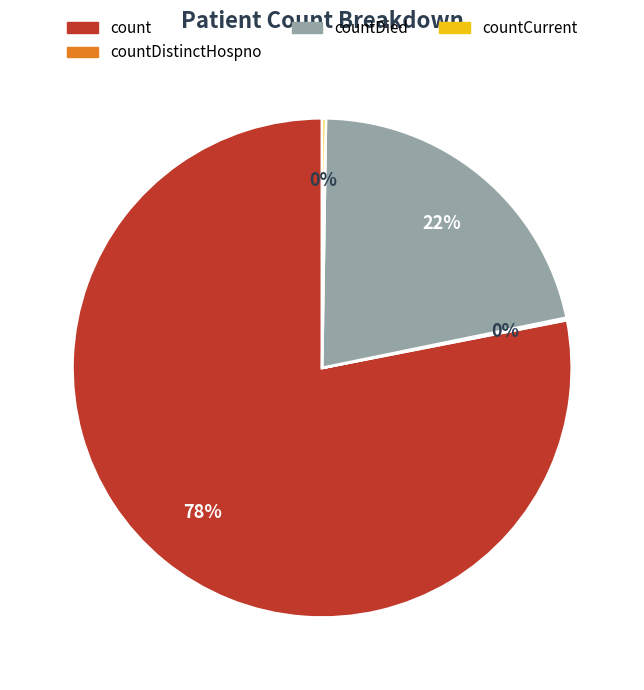

To the nearest percent, what is the difference between the largest and smallest slice percentages?

78%